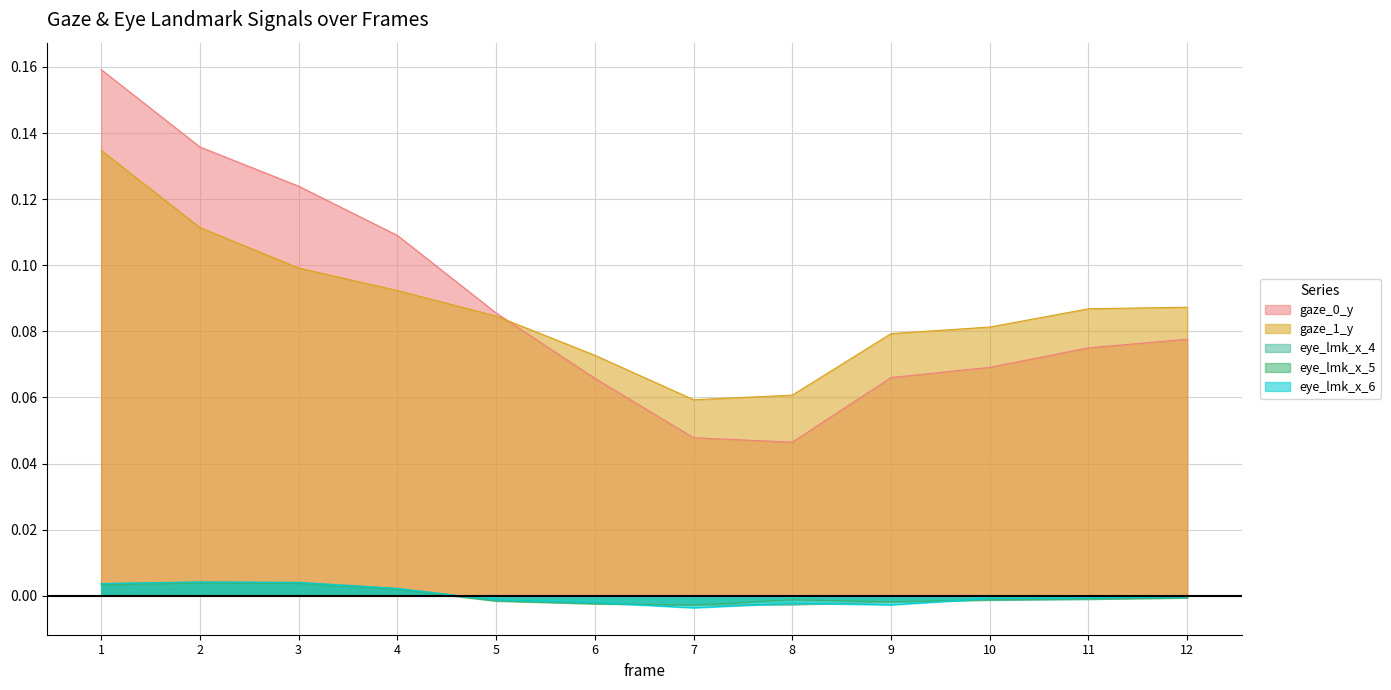

Which has a higher value, 12 or 5?

5